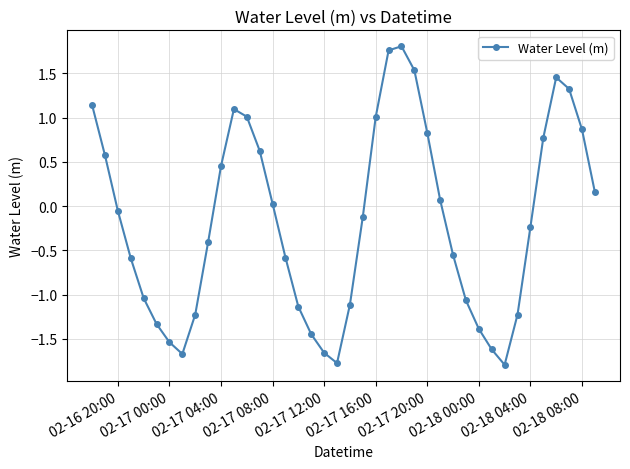

Count the number of categories in the chart.

40